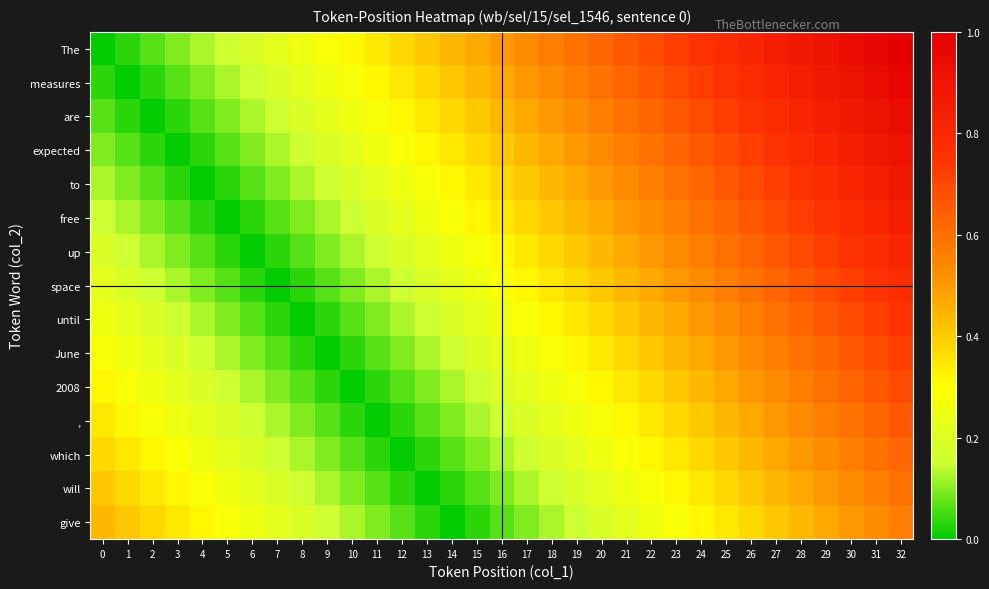

Which series has the largest range (max minus min)?

The